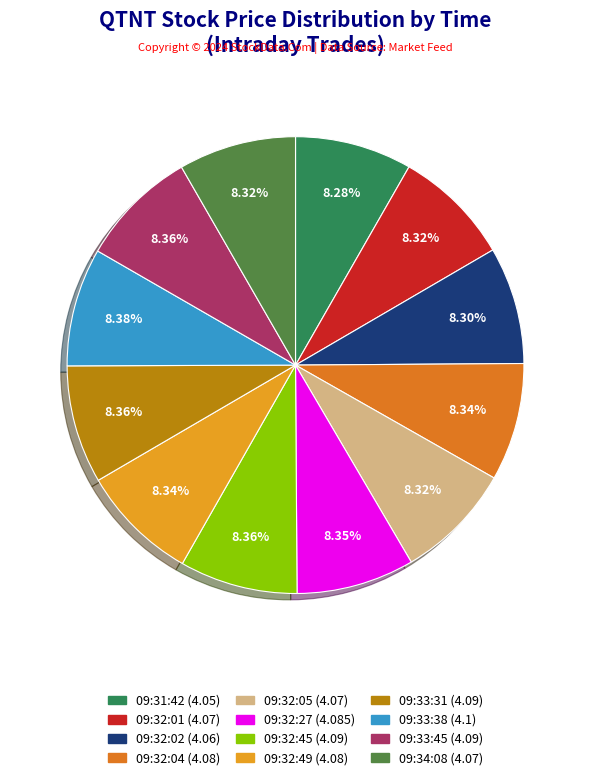

Approximately how many times larger is the value at 09:32:02 compared to 09:32:04?

1.0